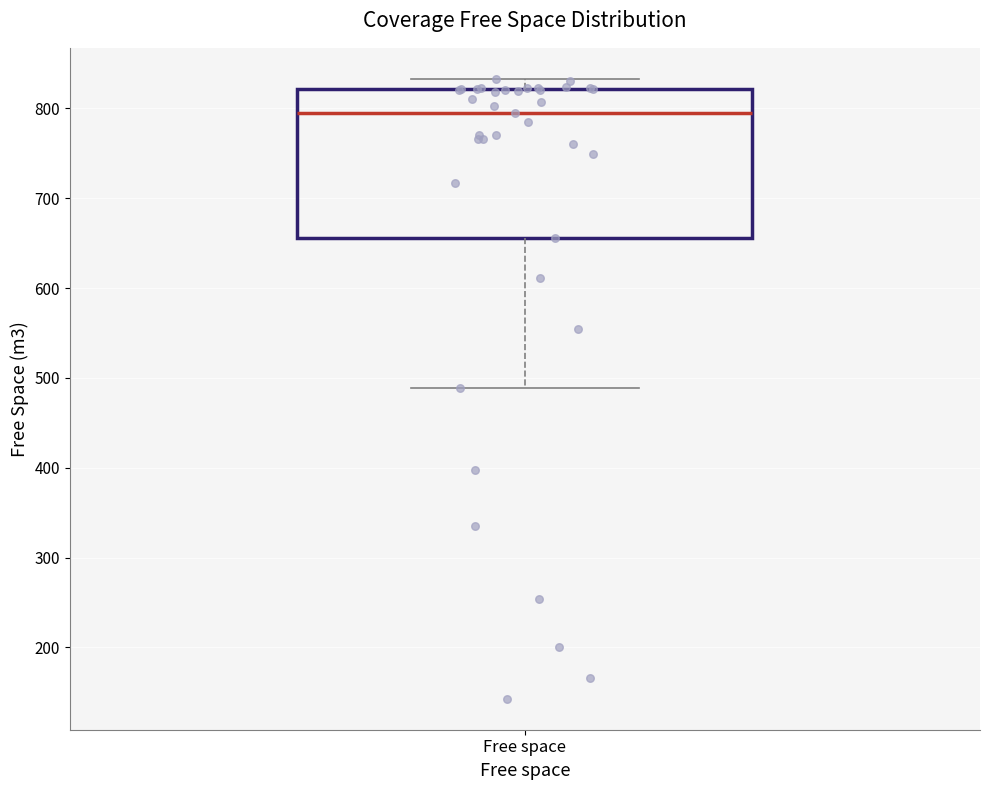

Where does the median line of the box for Free space sit on the y-axis? The values are not printed on the chart, so give them approximately, as read against the axis.

800